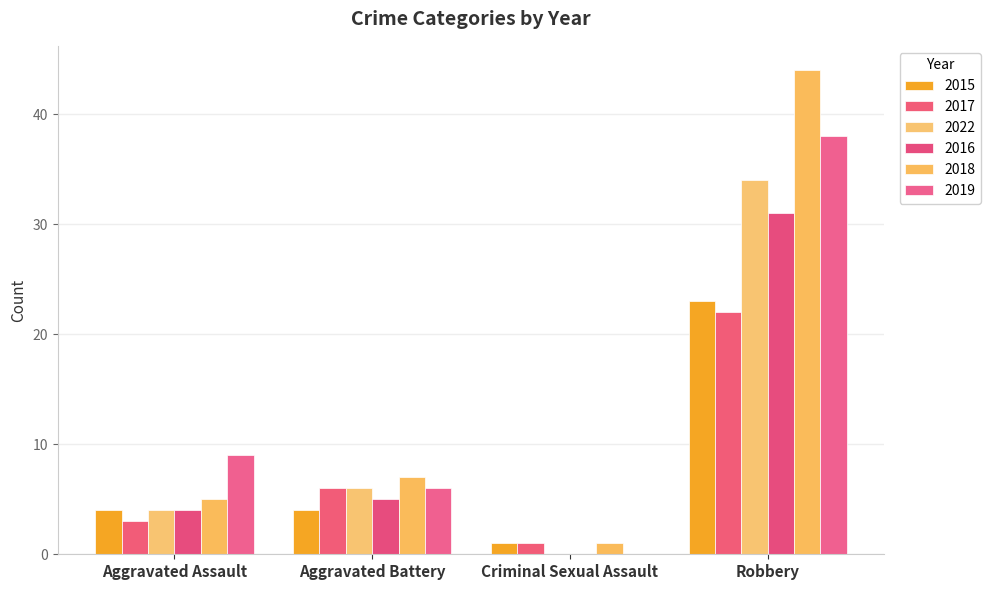

At how many categories does at least one series exceed 25?

1